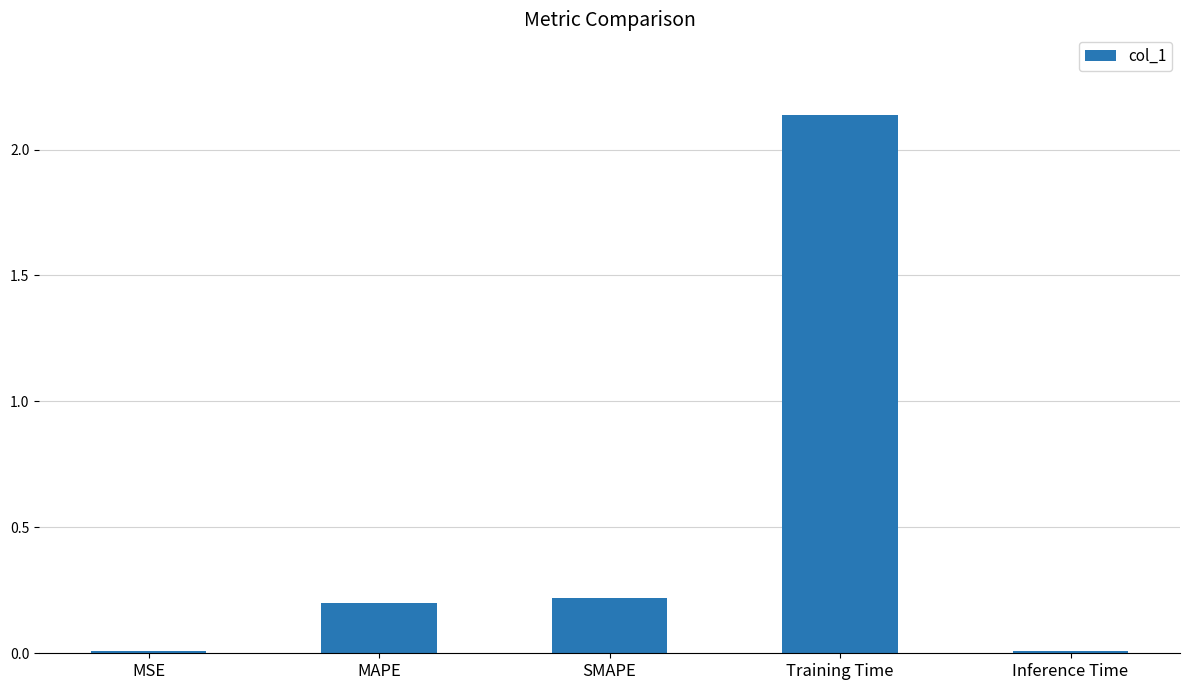

Which has a higher value, Training Time or Inference Time?

Training Time